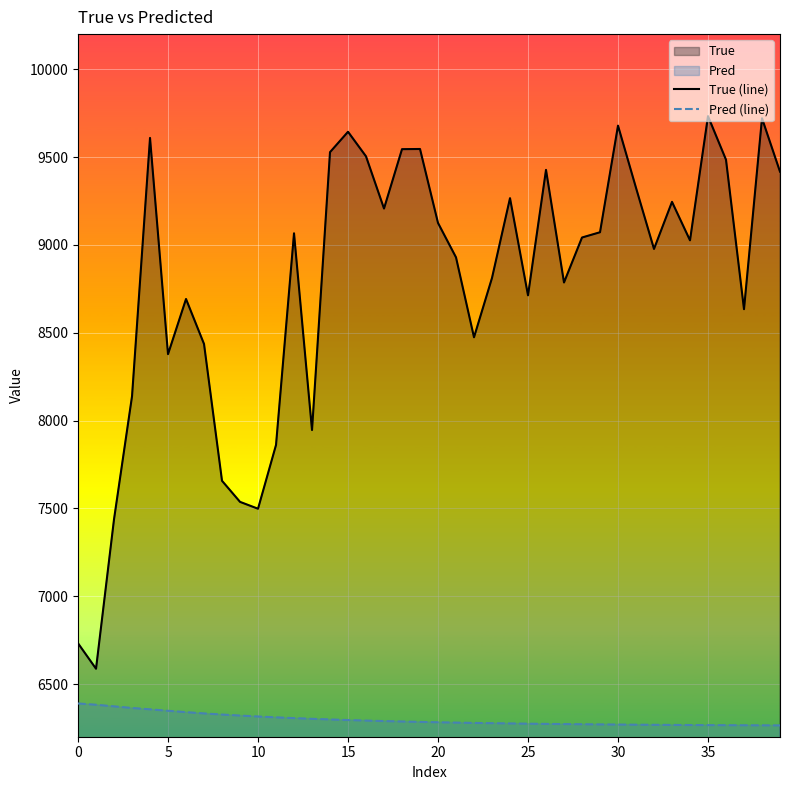

How many interior local valleys does the True (line) series have?

11